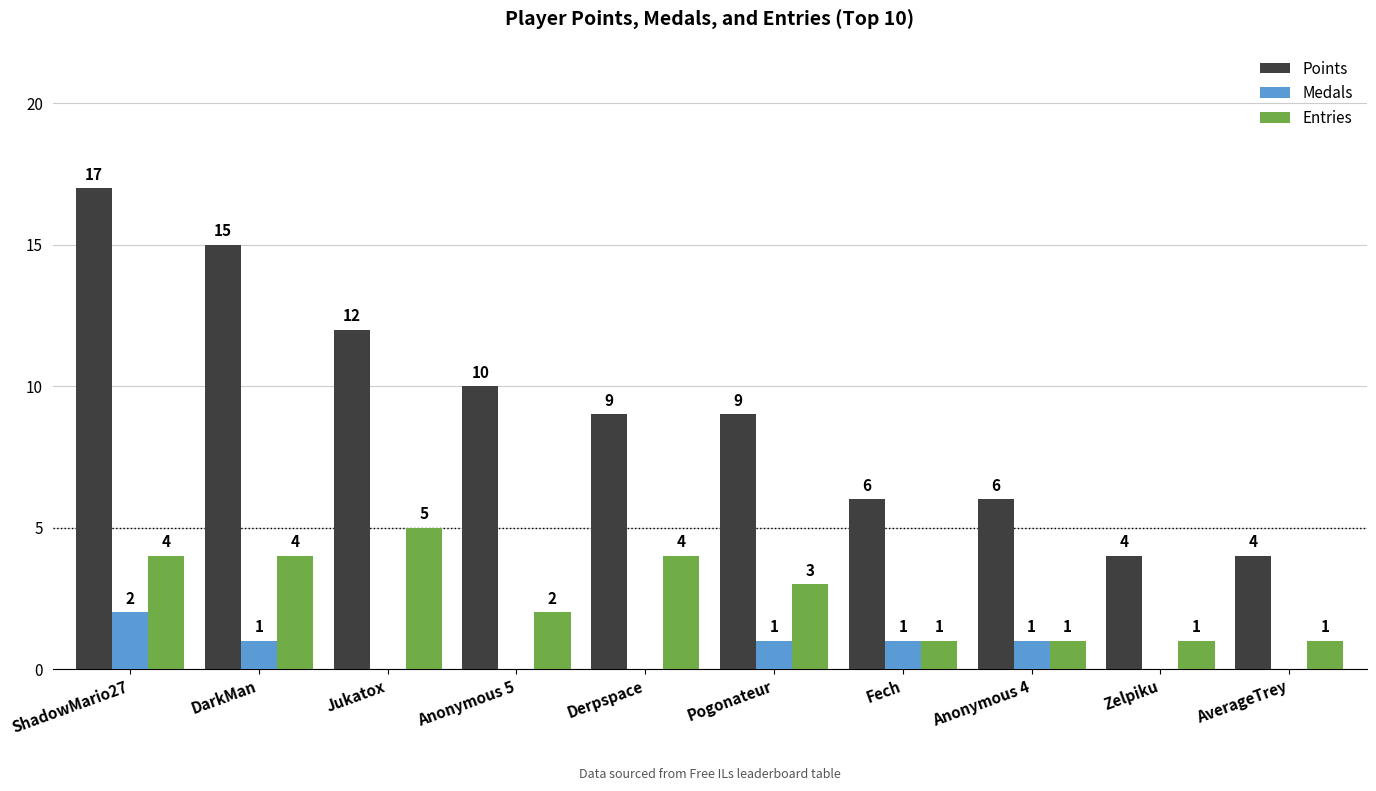

What is the sum of the Entries values at Jukatox and Anonymous 5?

7